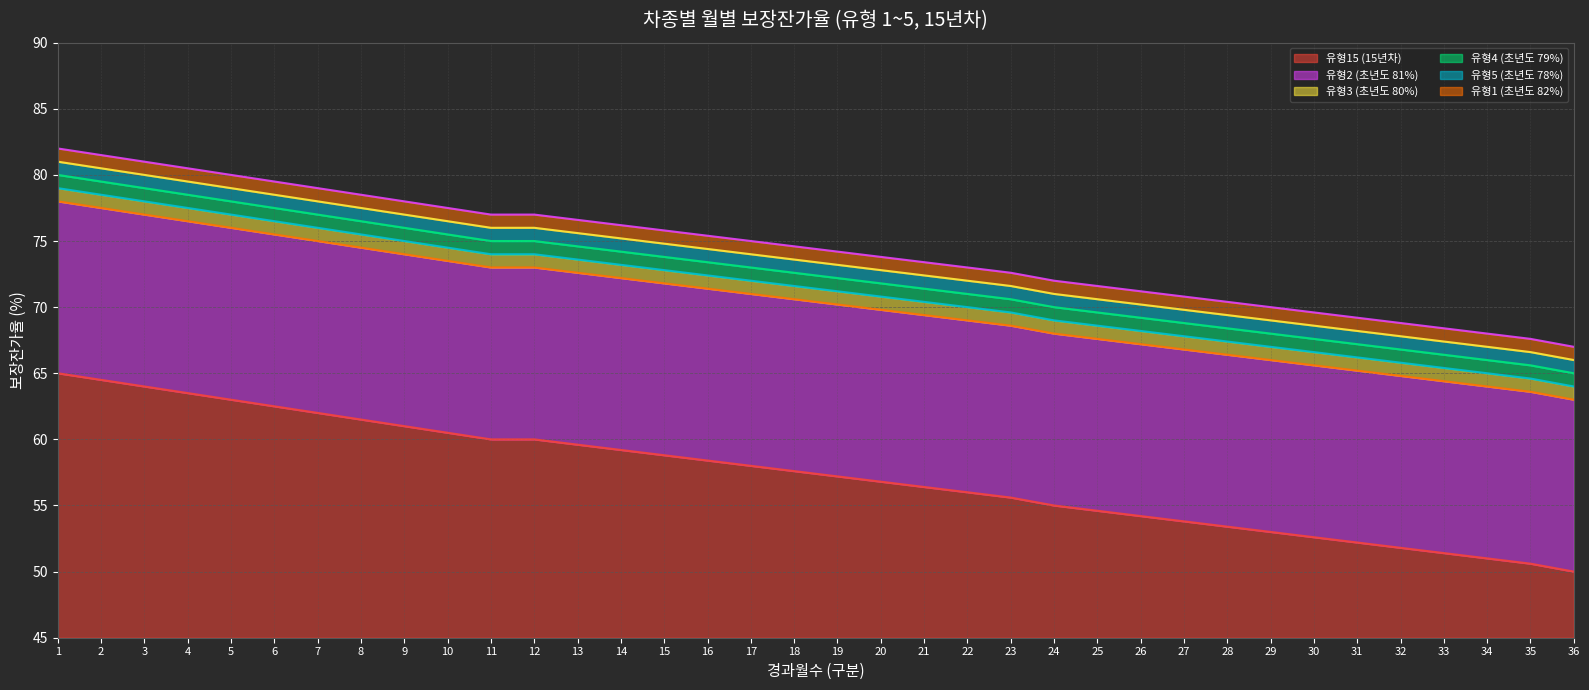

What is the average value of the 유형3 (초년도 80%) (선) series?

72.4